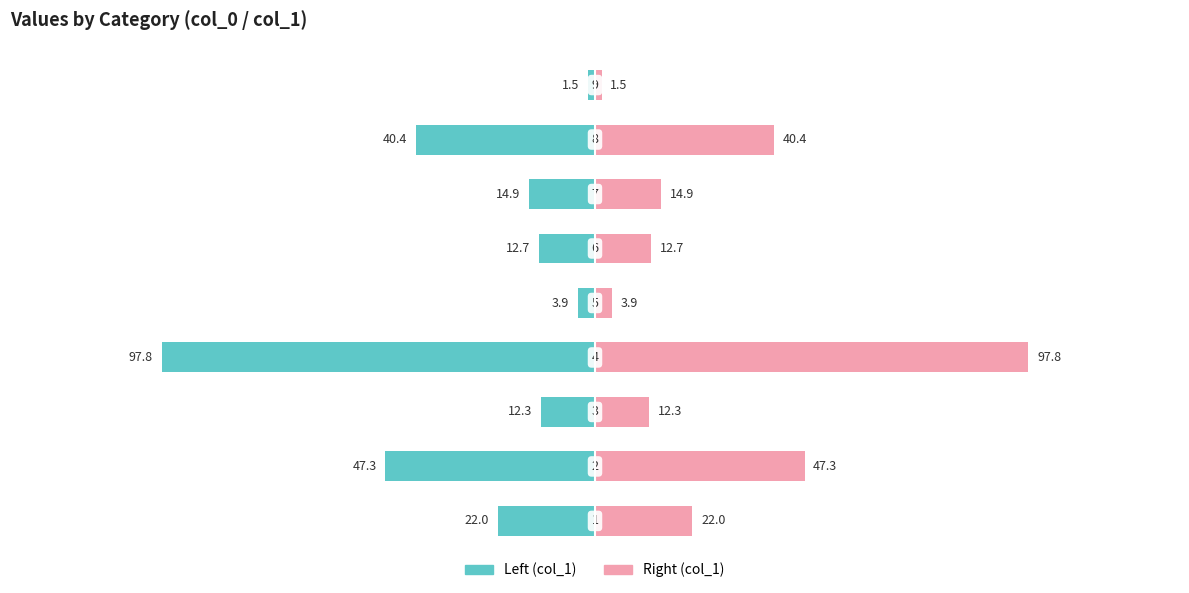

Which series has the largest total across all categories?

col_1 (right)